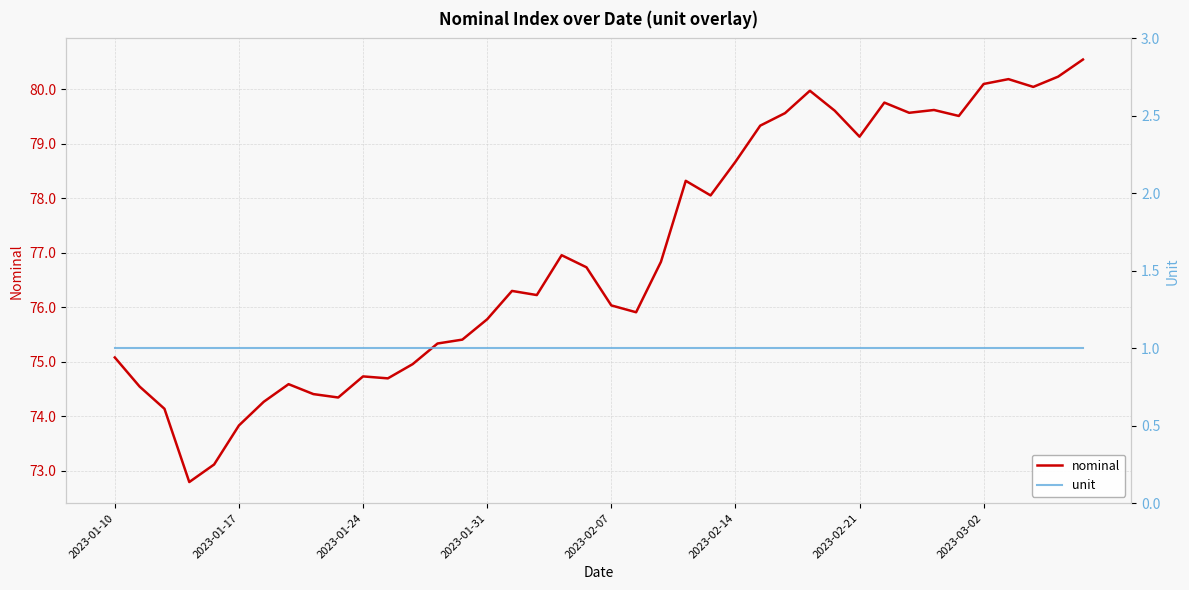

The value of nominal at 2023-02-21 is 107.0. True or false?

False